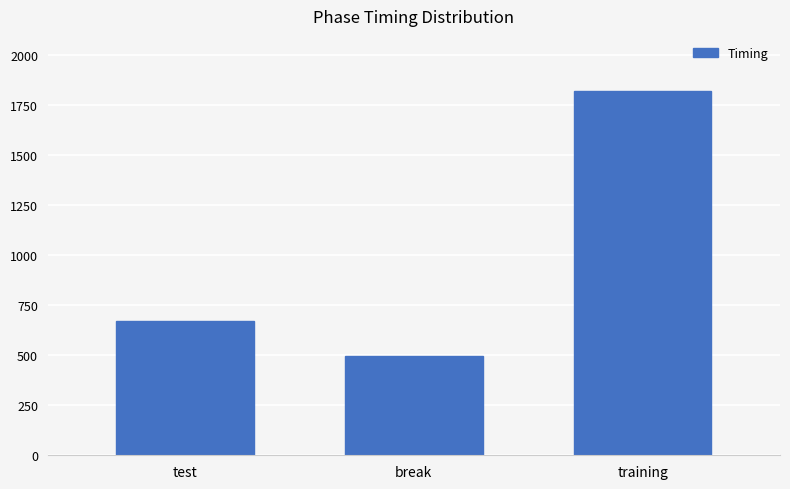

What is the maximum value shown in the chart?

1820.6